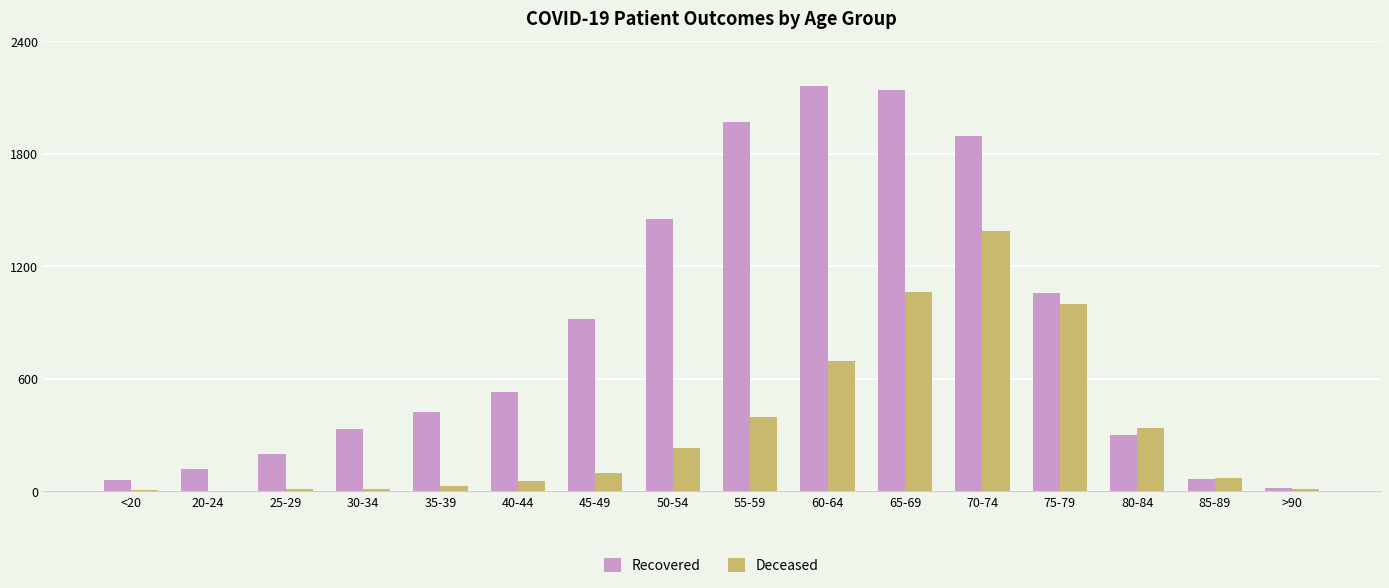

How many groups of bars are there?

16